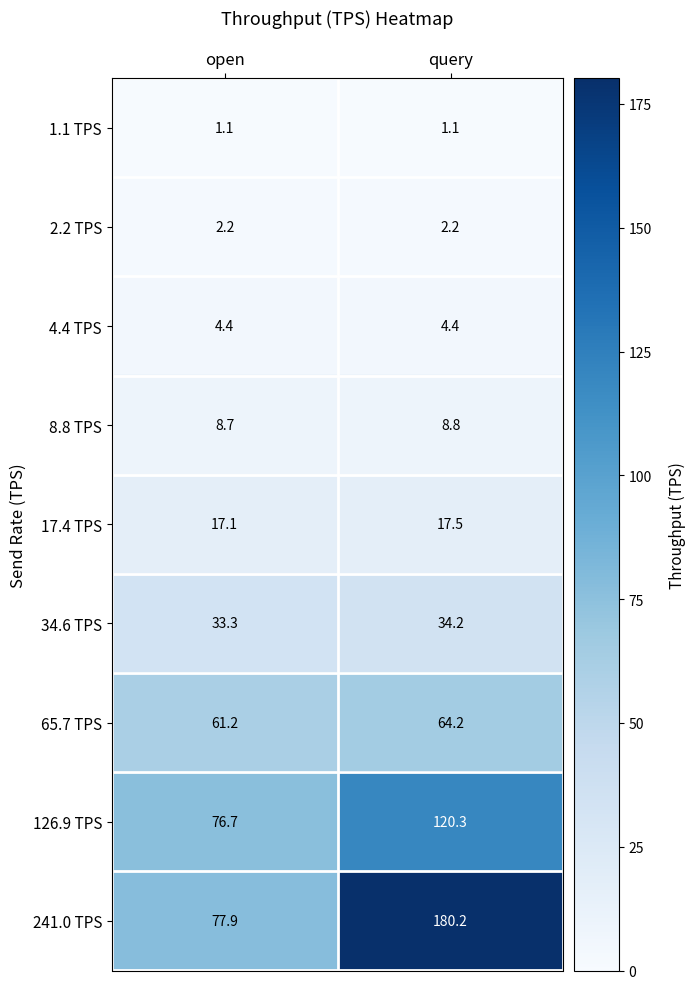

What is the approximate value of 65.7 TPS at open?

61.2